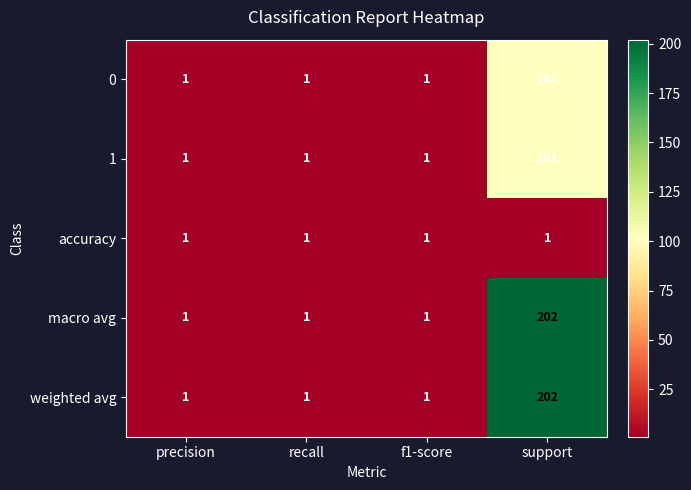

How many weighted avg values are between 1 and 202?

4